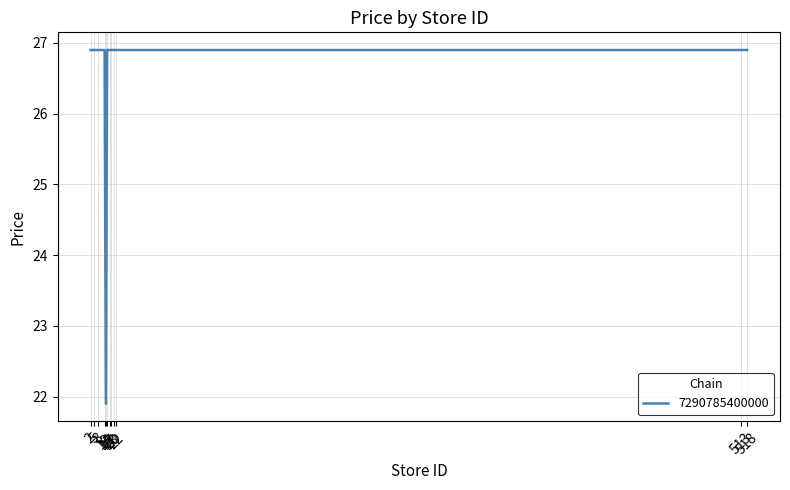

Which has a higher value, 513 or 8?

513